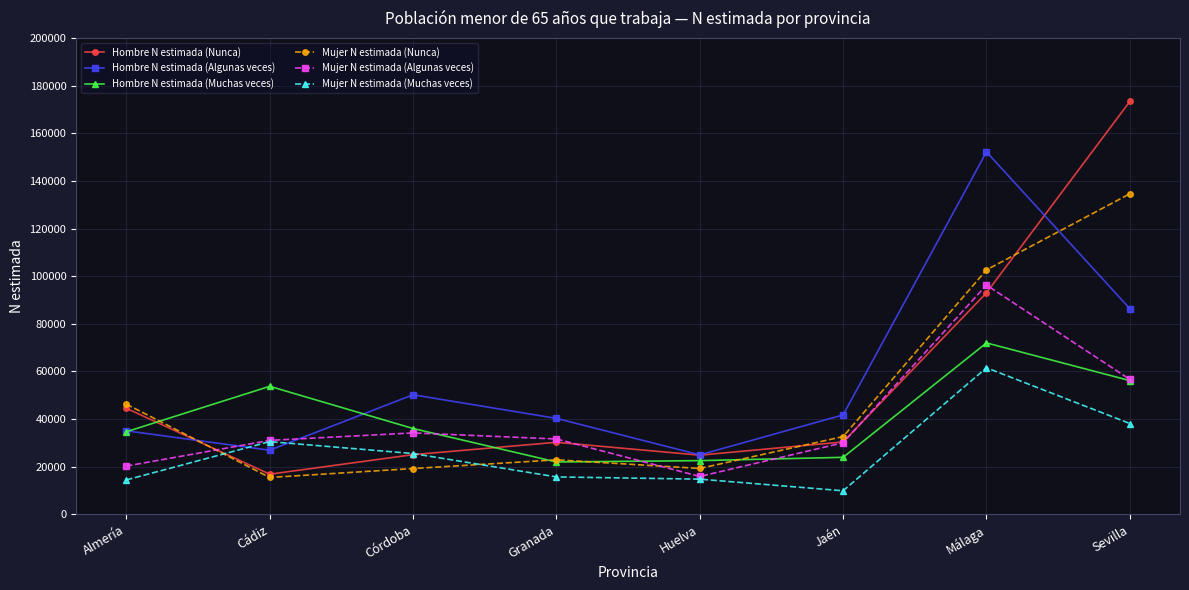

Which series has the largest total across all categories?

Hombre N estimada (Algunas veces)